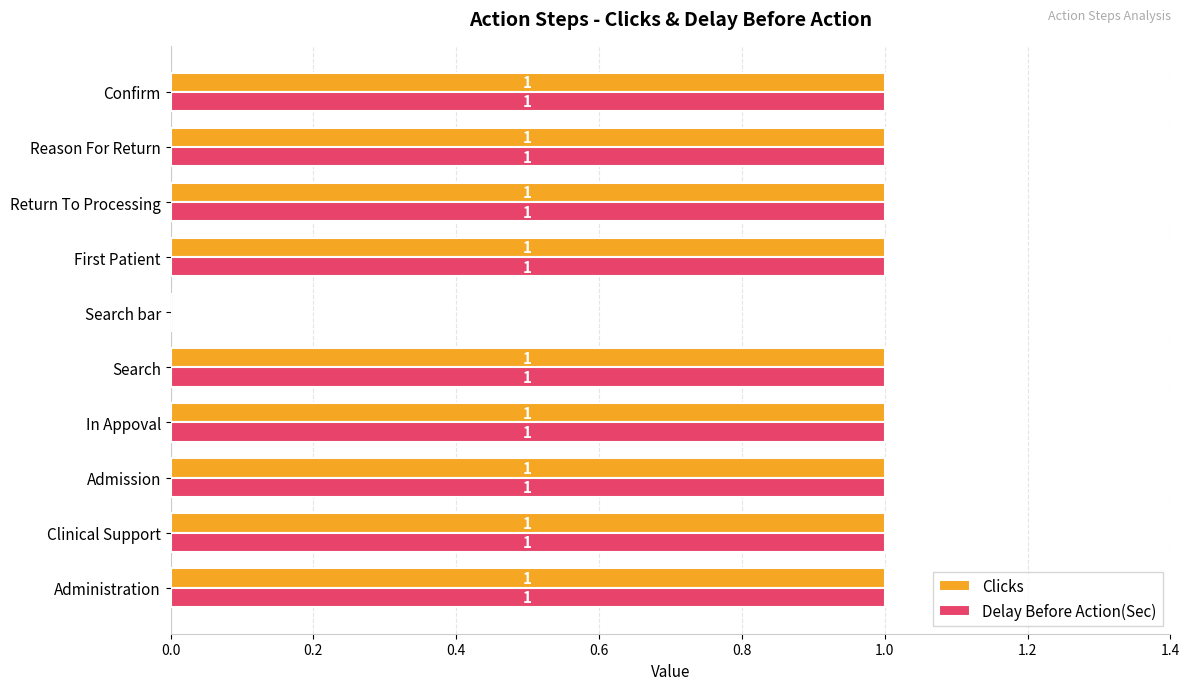

What is the sum of all Clicks values?

9